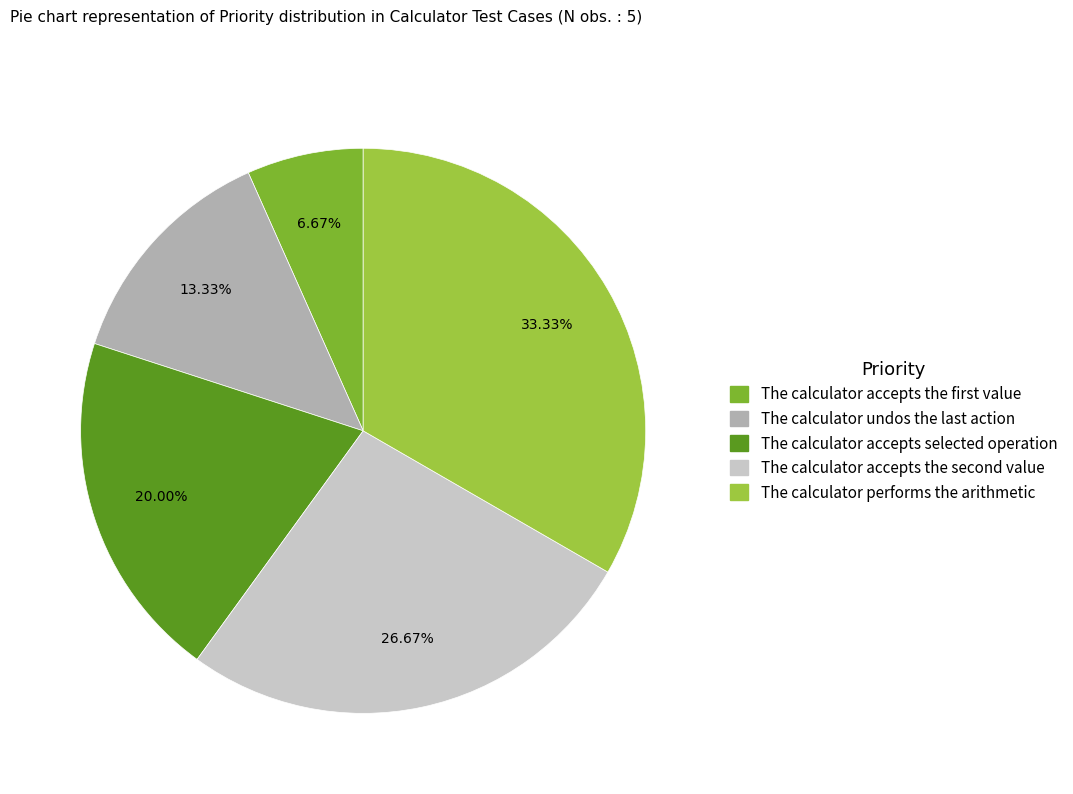

True or false: The calculator performs the arithmetic accounts for 41% of the total.

False